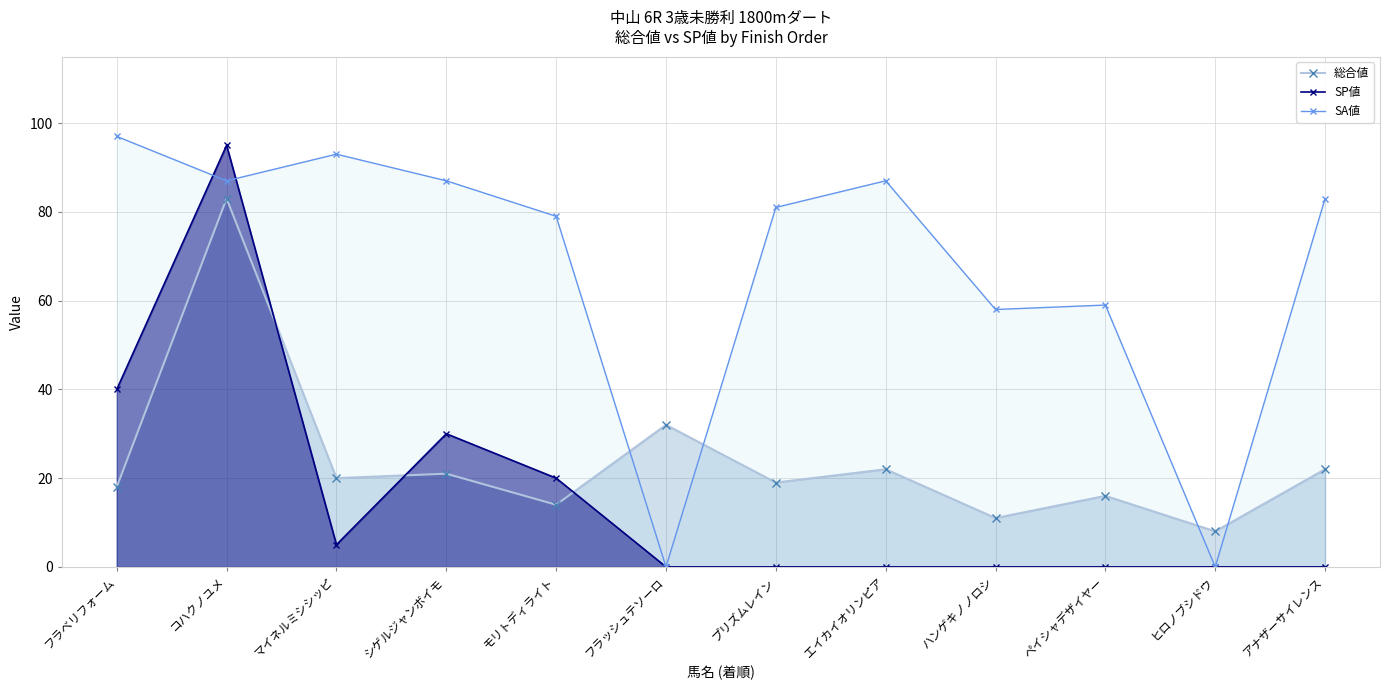

Which category has the highest value across all series?

フラベリフォーム